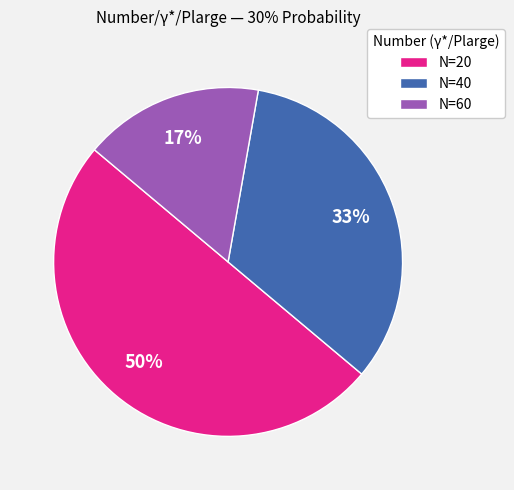

Is N=60 the majority of the pie?

No